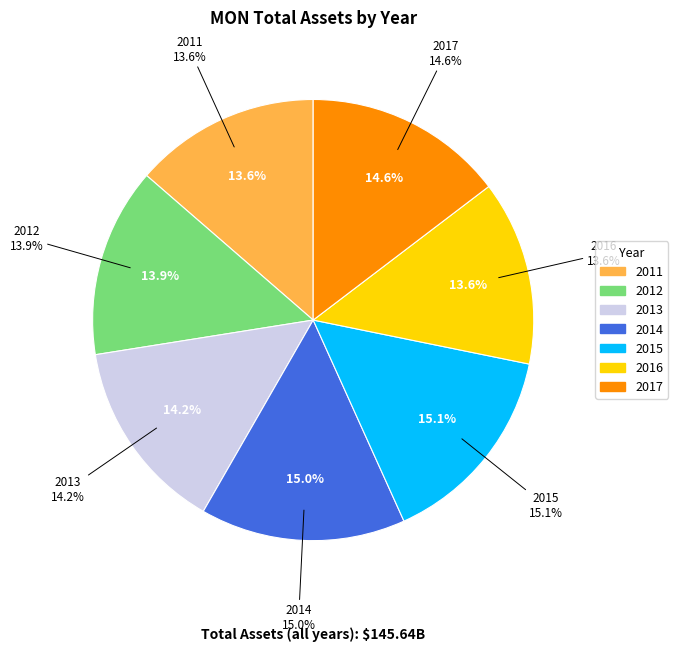

The 2013 slice represents 26% of the pie. True or false?

False